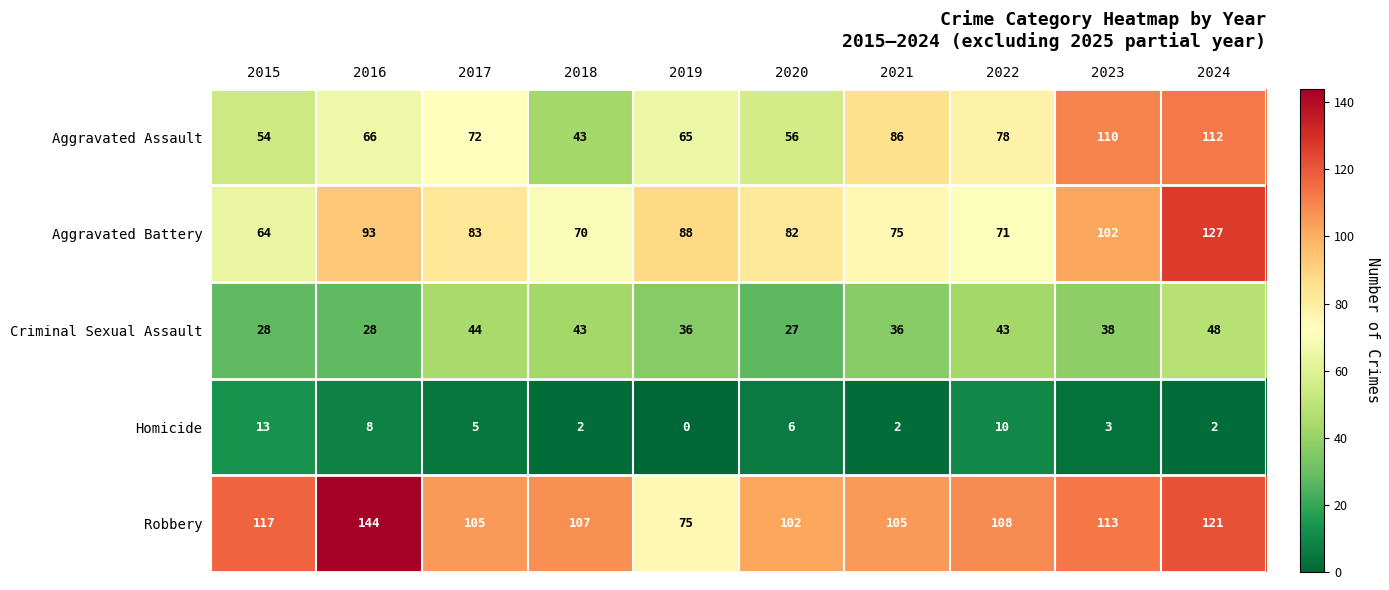

What is the sum of all Aggravated Assault values?

742